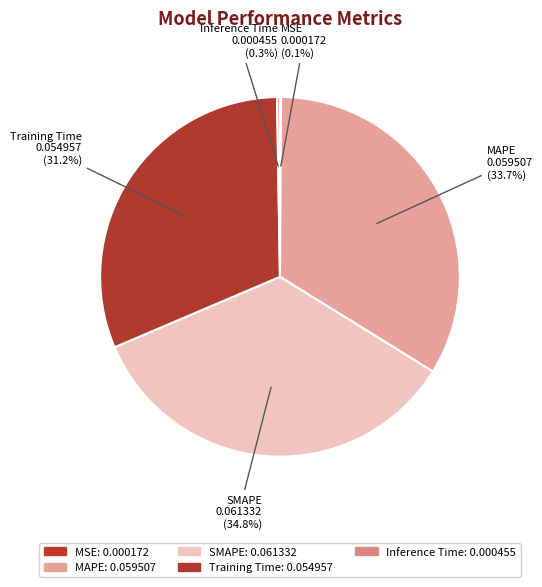

Do MAPE and SMAPE together represent more than half of the pie?

Yes